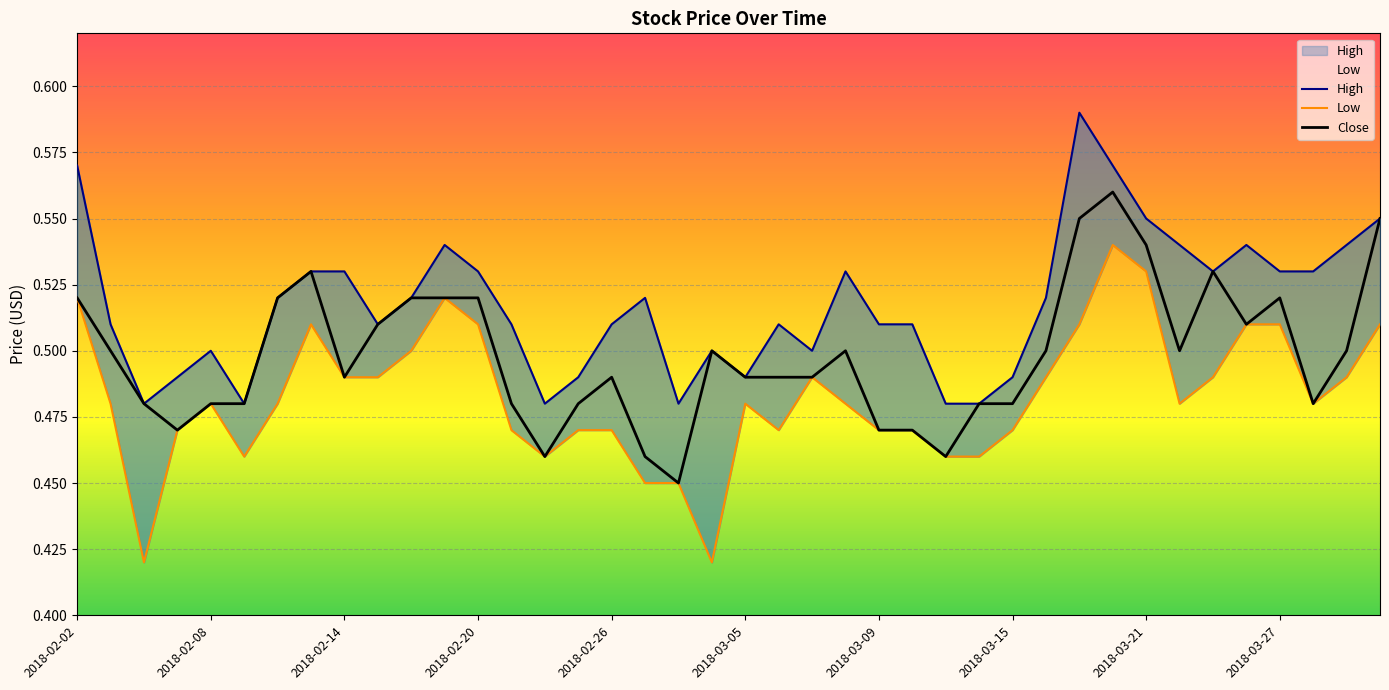

What is the label of the 6th point from the left?

2018-02-09